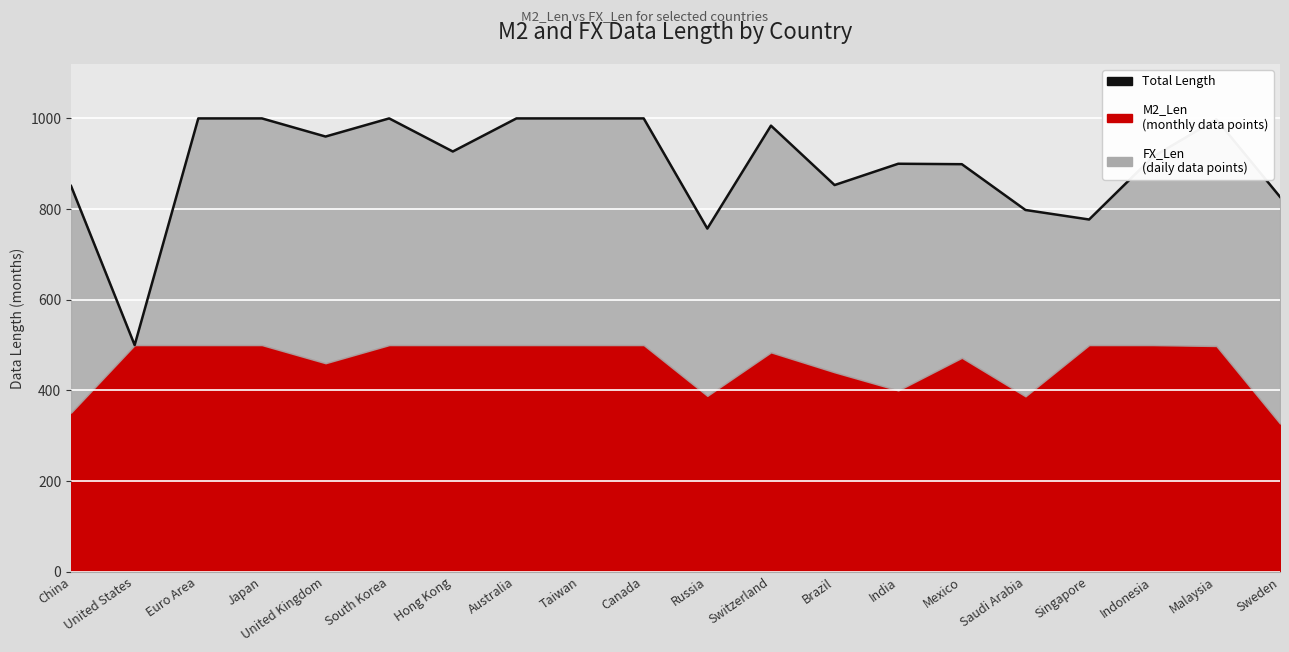

What is the value of the 13th point from the left?

853